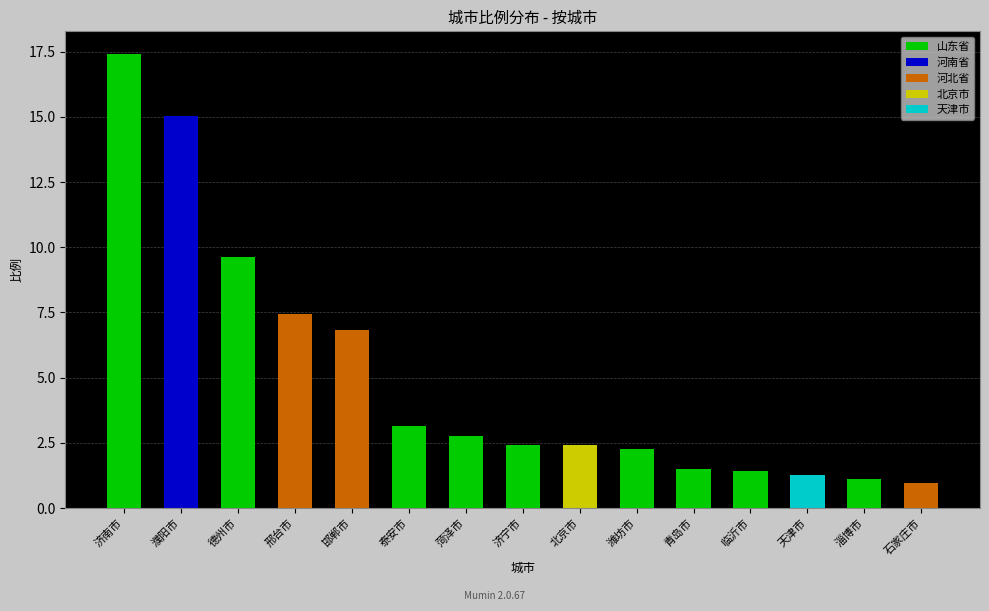

At which label is the value closest to 9?

德州市